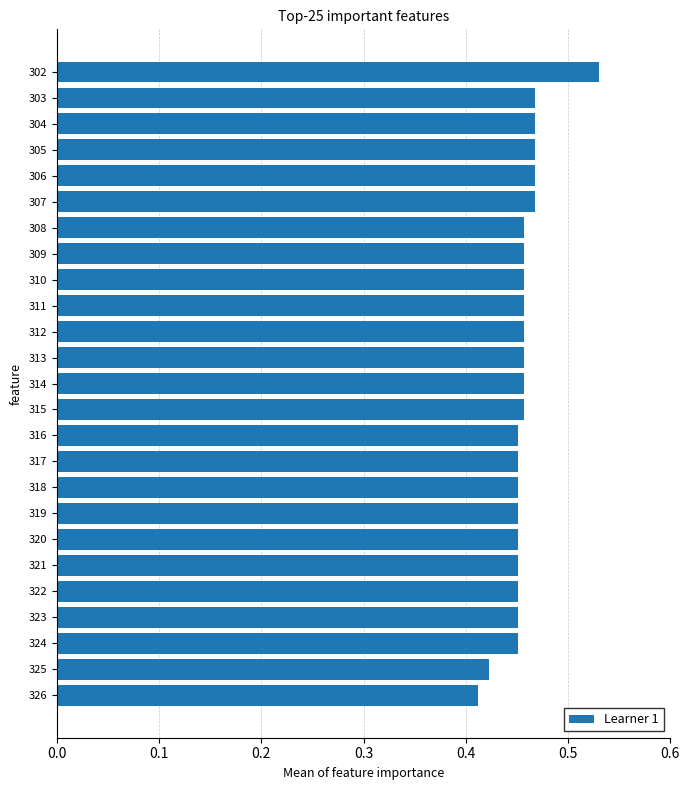

What is the sum of the values at 313 and 325?

0.9